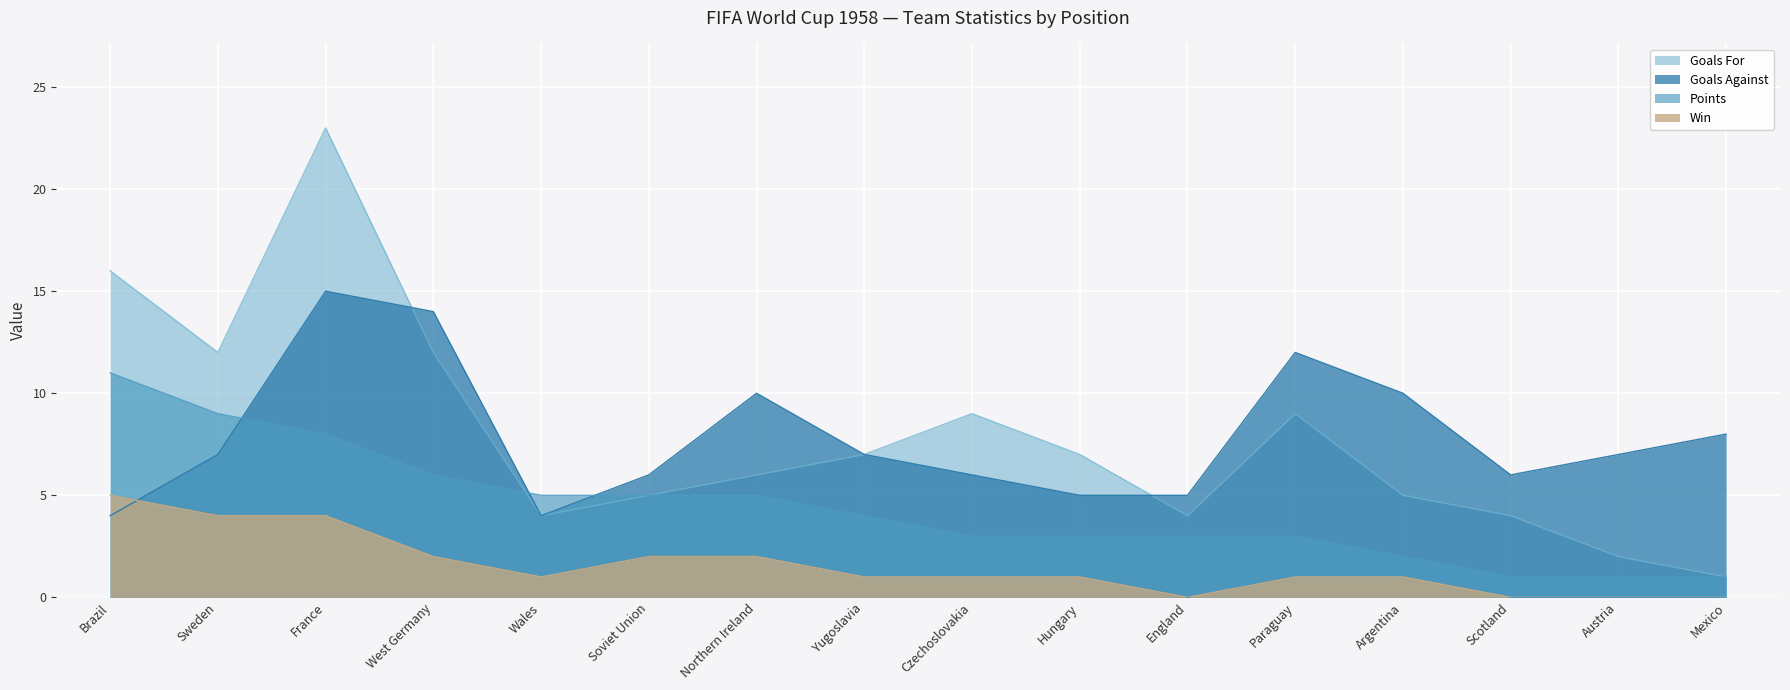

List the labels in order of Goals Against value, smallest first.

Brazil, Wales, Hungary, England, Soviet Union, Czechoslovakia, Scotland, Sweden, Yugoslavia, Austria, Mexico, Northern Ireland, Argentina, Paraguay, West Germany, France